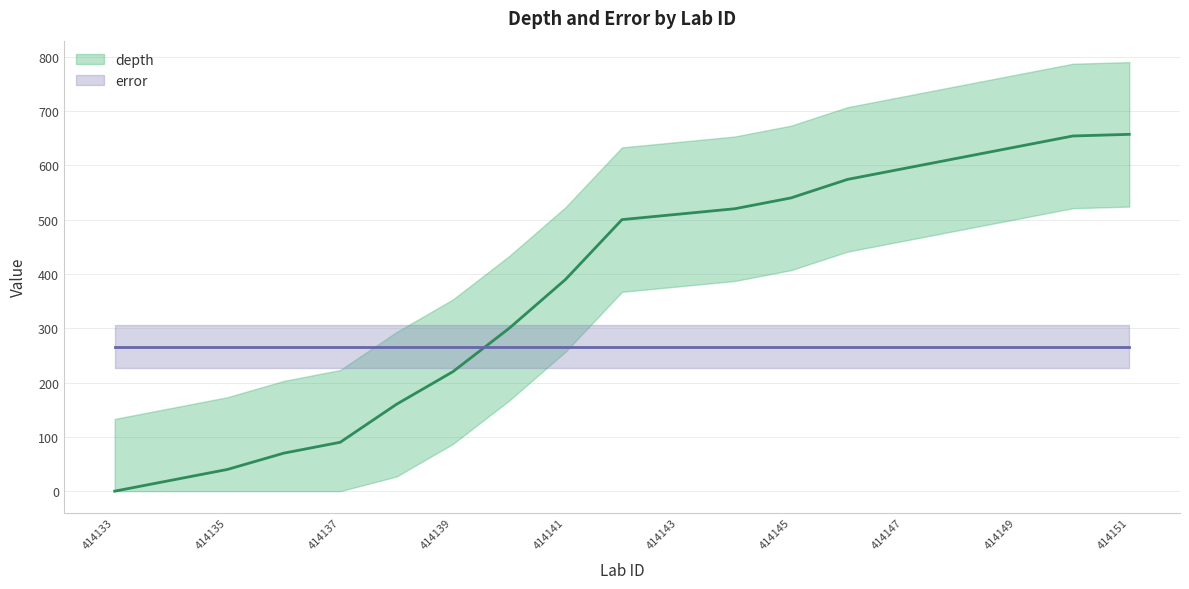

Rank the series by their maximum value, from highest to lowest.

depth, error